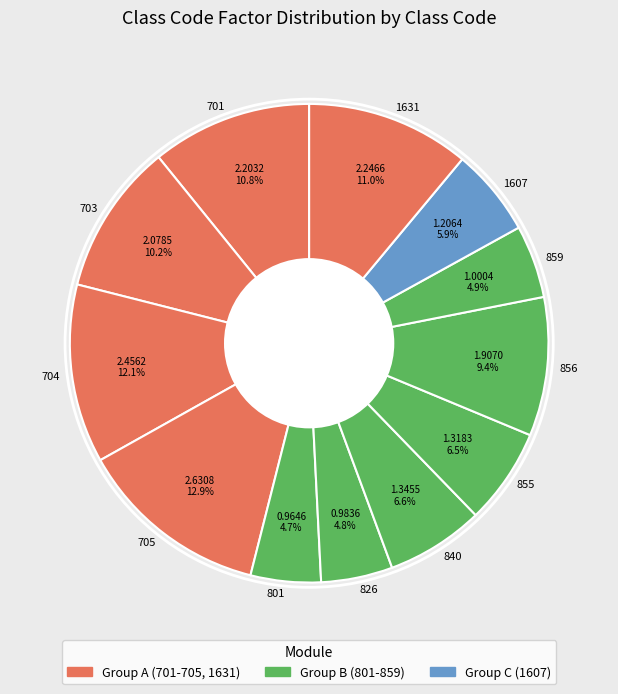

To the nearest percent, what portion does 801 represent?

5%